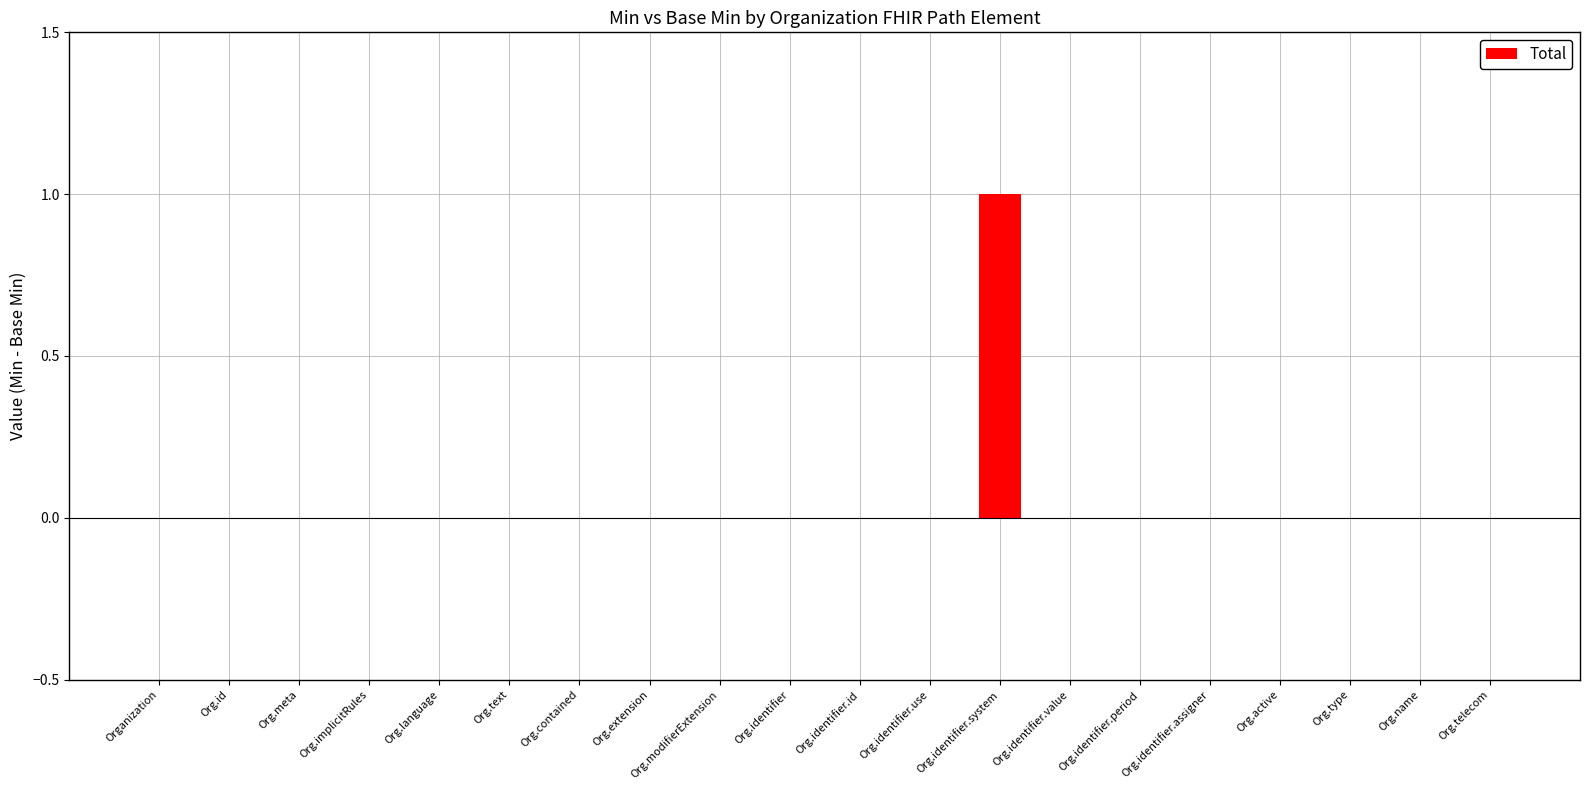

Reading left to right, transcribe all the data shown in this chart.

Organization=0	Org.id=0	Org.meta=0	Org.implicitRules=0	Org.language=0	Org.text=0	Org.contained=0	Org.extension=0	Org.modifierExtension=0	Org.identifier=0	Org.identifier.id=0	Org.identifier.use=0	Org.identifier.system=1	Org.identifier.value=0	Org.identifier.period=0	Org.identifier.assigner=0	Org.active=0	Org.type=0	Org.name=0	Org.telecom=0